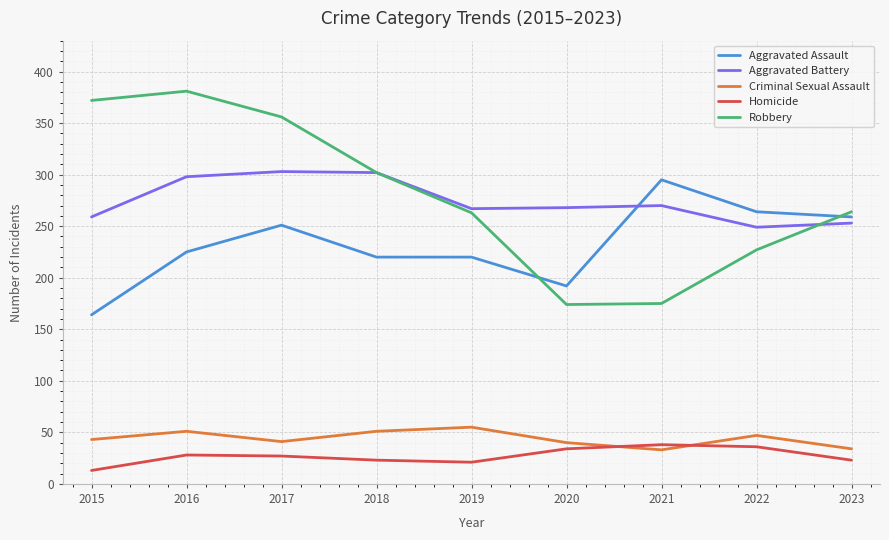

Is this an area chart (filled region under the line)?

No